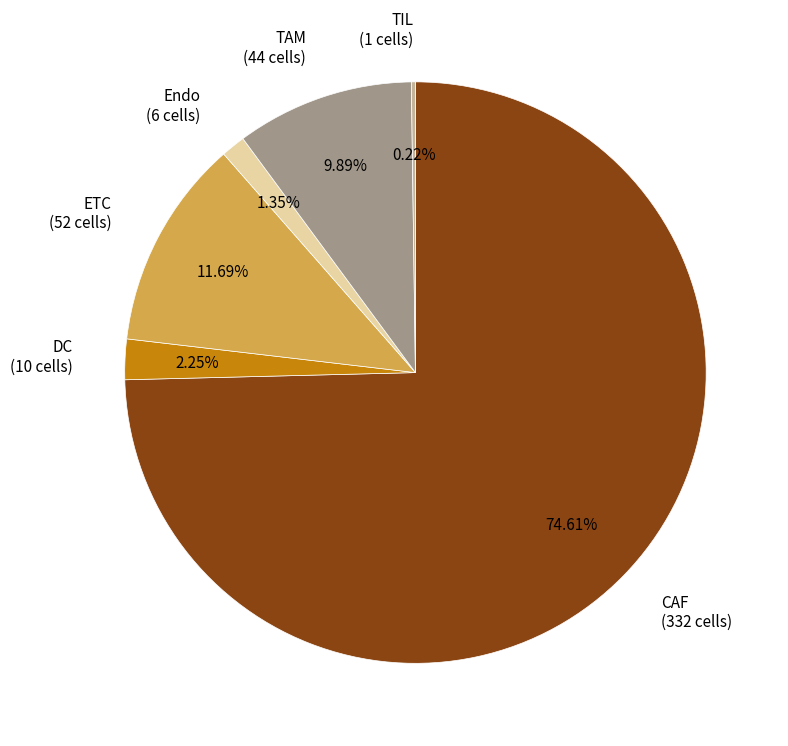

To the nearest percent, what is the difference between the largest and smallest slice percentages?

74%